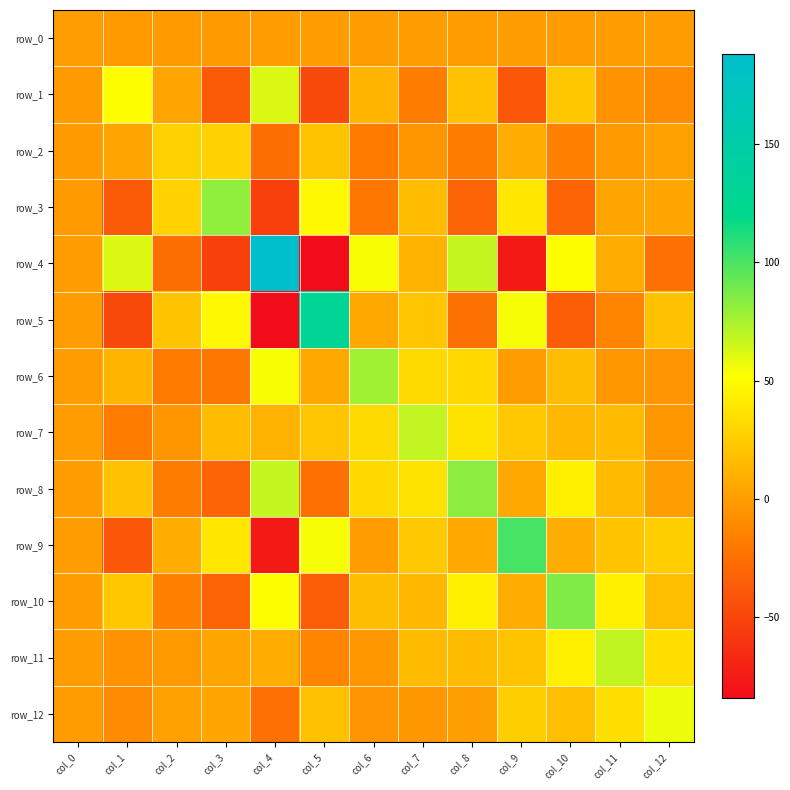

How many negative values does the row_8 series have?

3